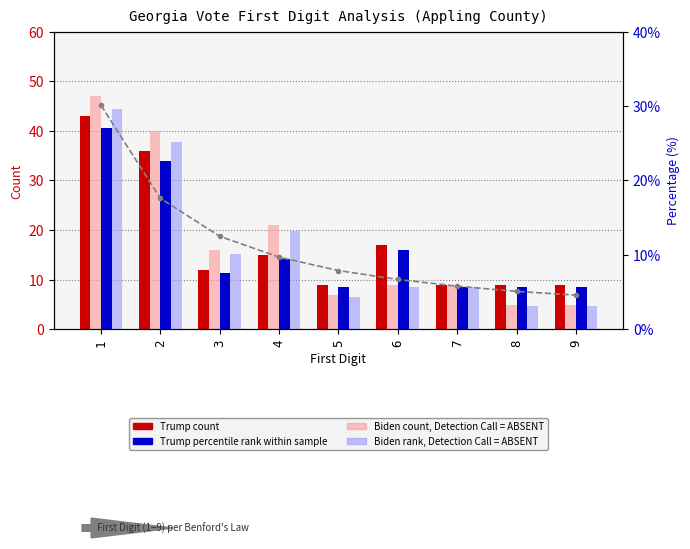

The Biden count, Detection Call = ABSENT series shows 3.3 at 6. True or false?

False